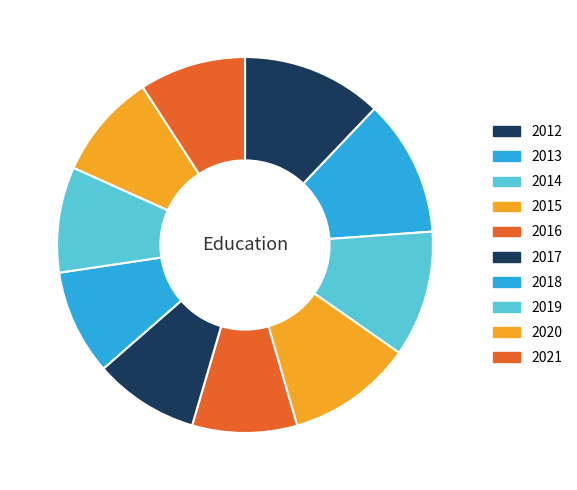

Rank the categories by value from lowest to highest.

2016, 2017, 2018, 2019, 2020, 2021, 2015, 2014, 2013, 2012